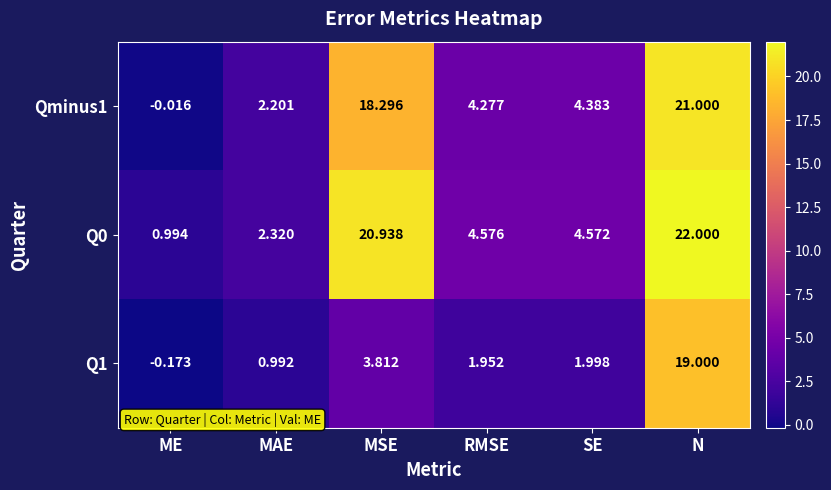

At which category is the sum across all series the highest?

N